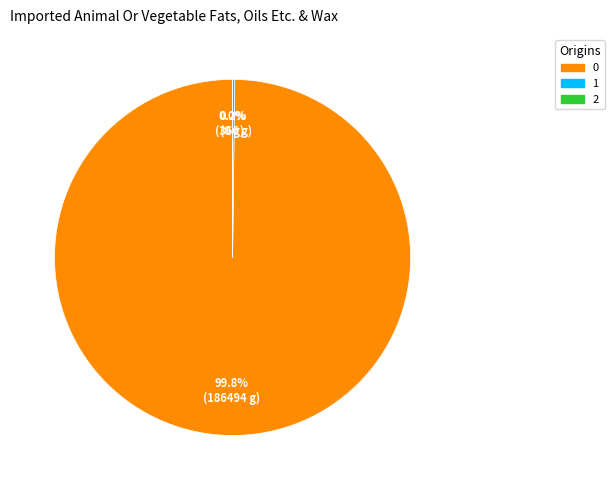

Is there any slice that represents more than half of the pie?

Yes